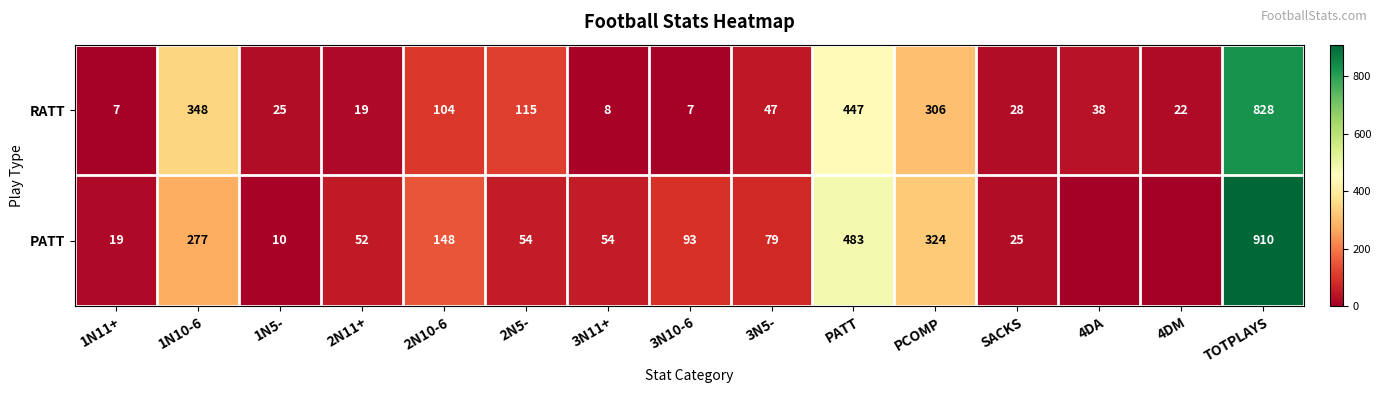

Is the value of PATT at 2N10-6 greater than the value of RATT at 2N5-?

Yes